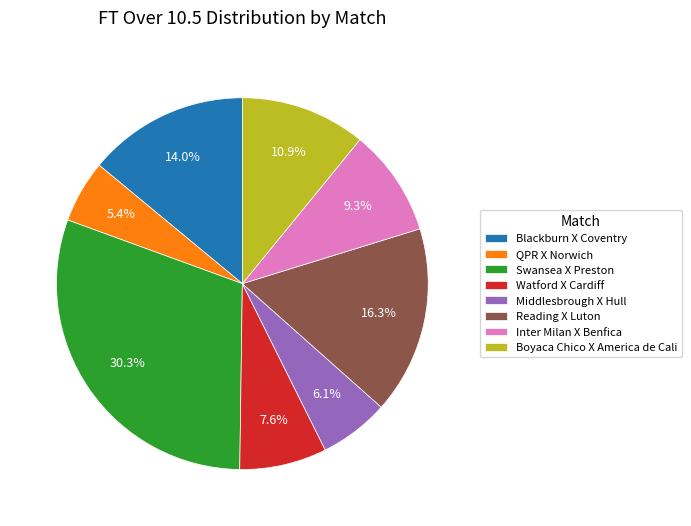

Which slice is the smallest?

QPR X Norwich